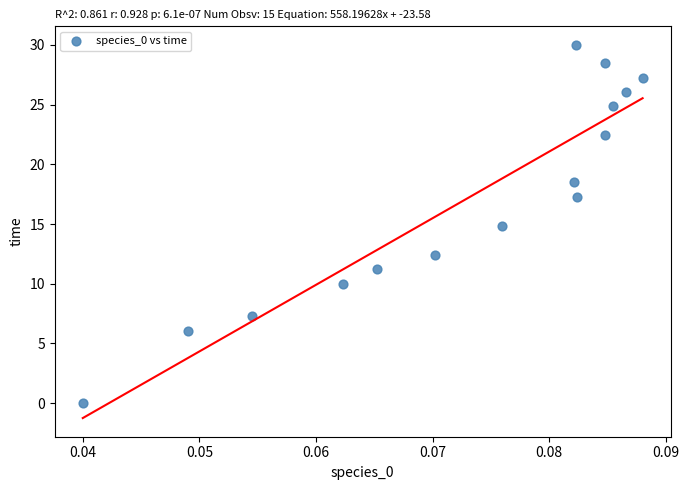

What is the range of Y values (max minus min)?

30.0